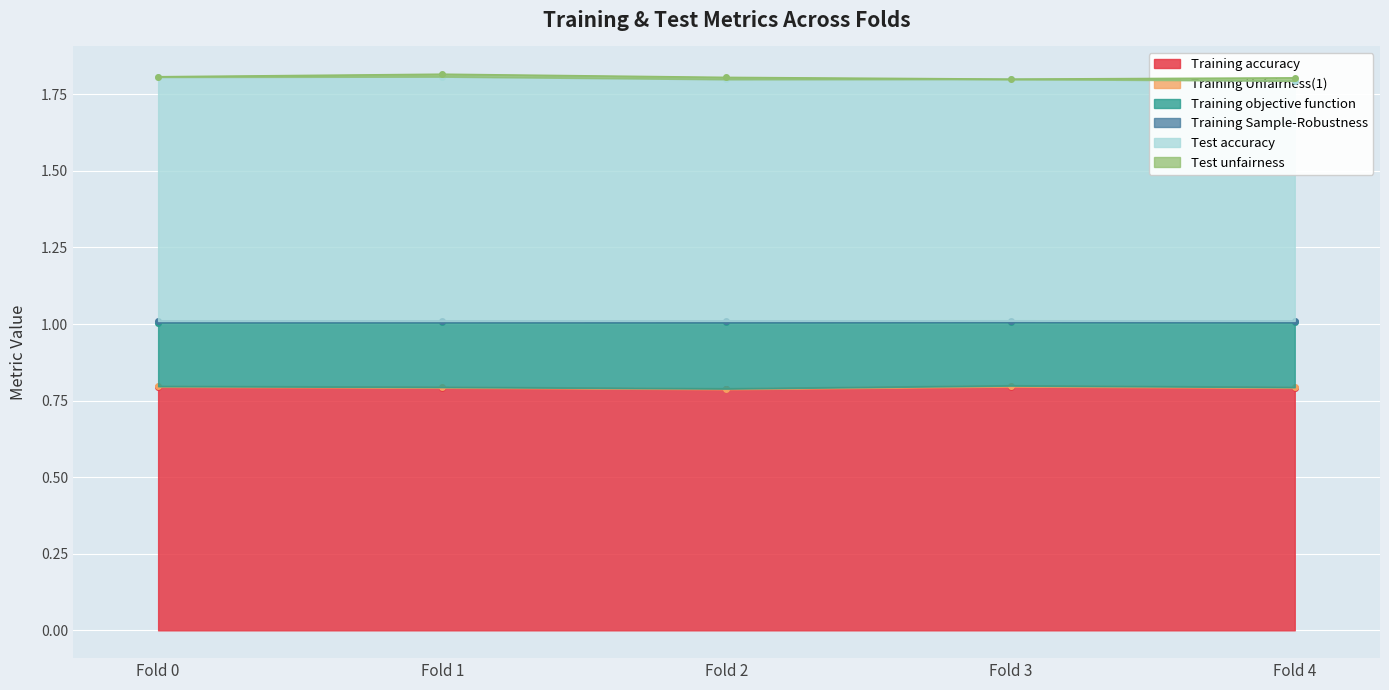

What is the maximum value for Training accuracy?

0.8